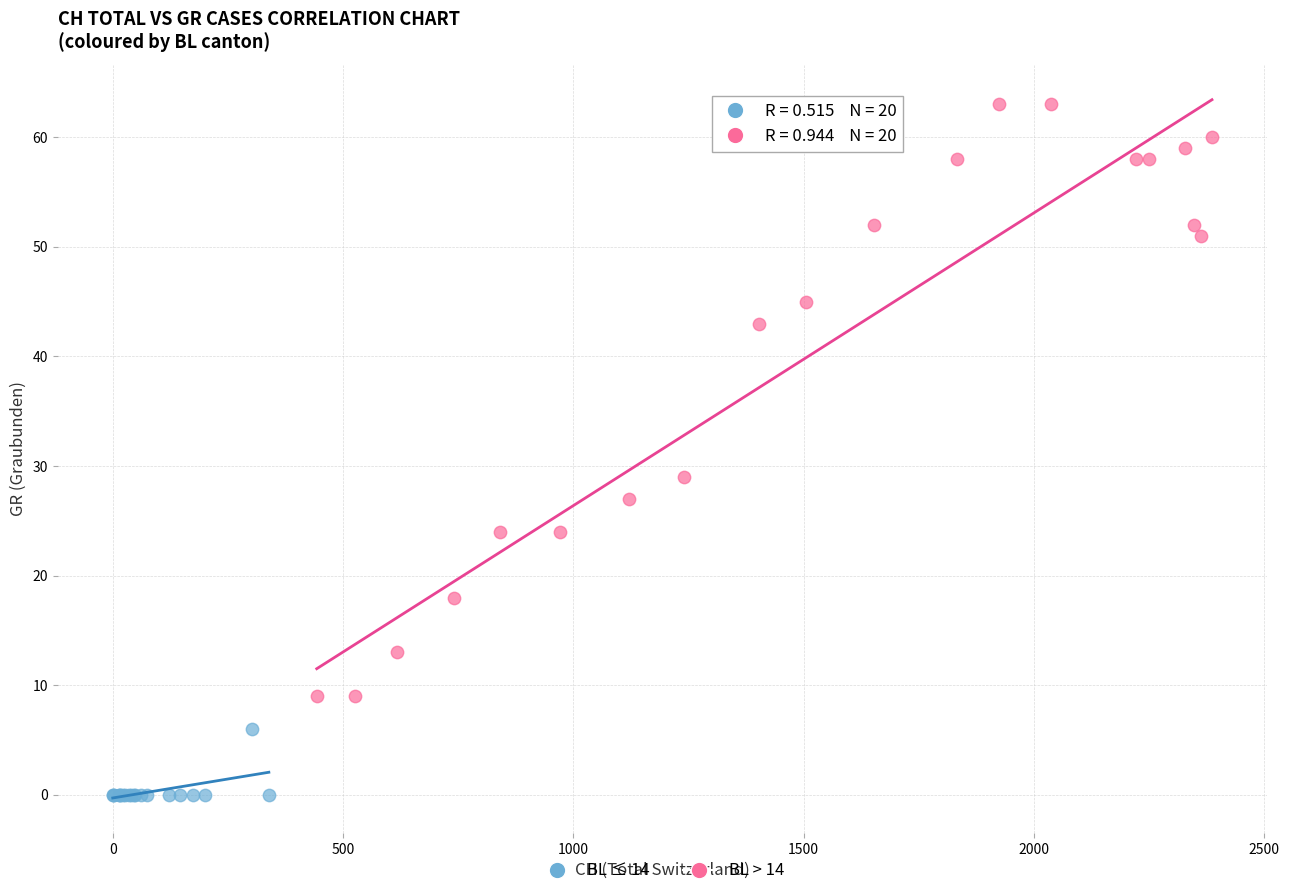

Which series reaches the maximum Y coordinate?

BL > 14